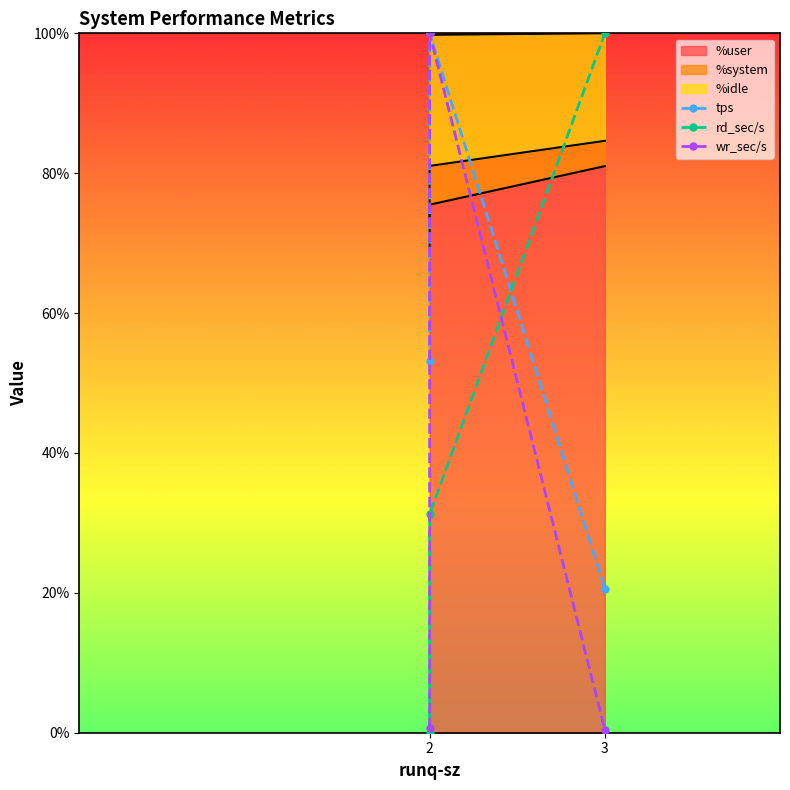

What is the difference between the tps values at 3 and 2?

46.9